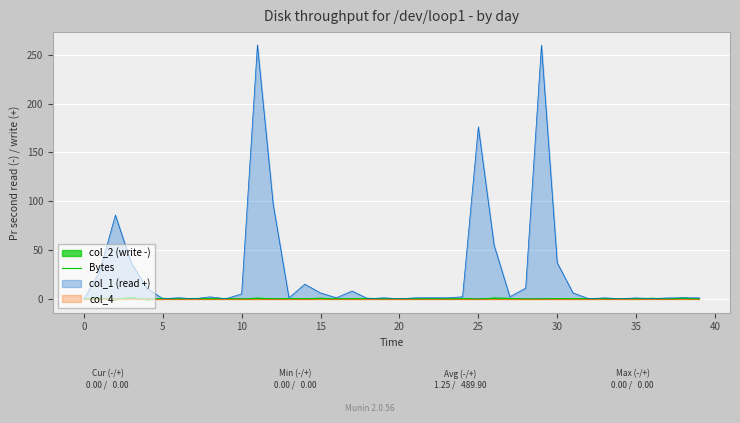

Is it true that the value at 21 is -0.1?

True